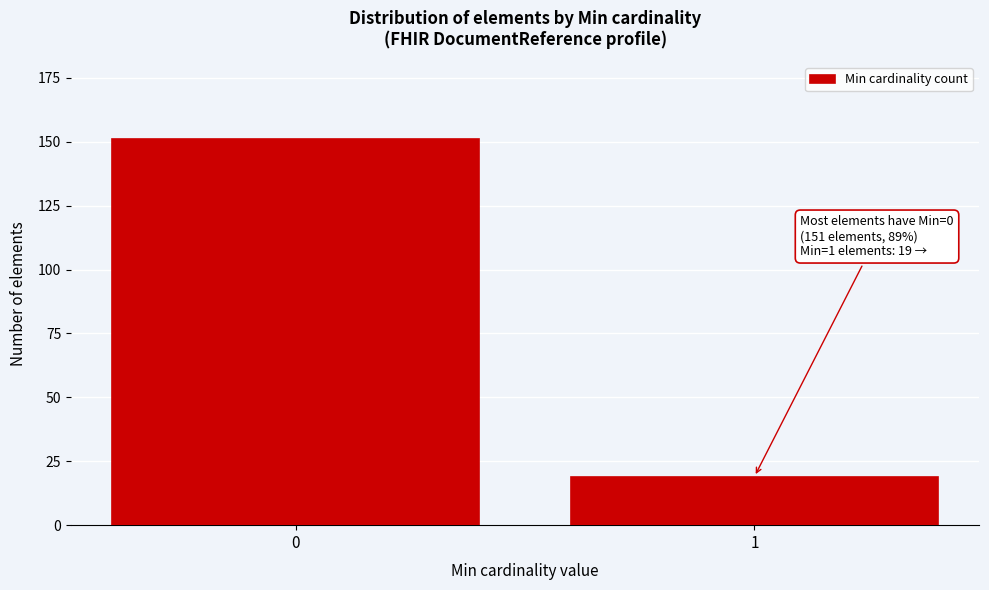

Reading left to right, what are all the values shown in this chart?

151	19